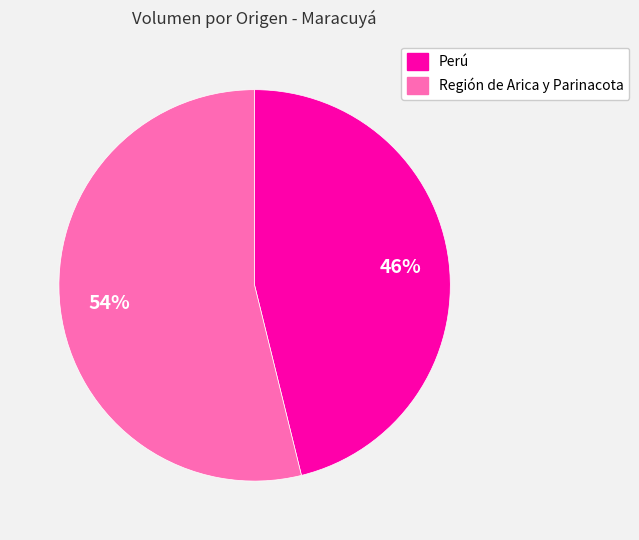

To the nearest percent, what portion does Perú represent?

46%